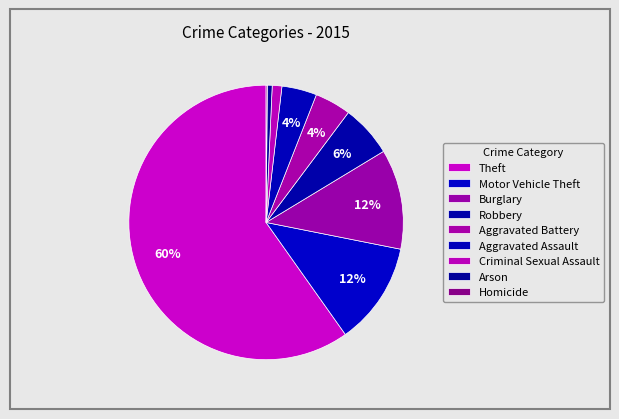

What is the largest slice in the pie chart?

Theft